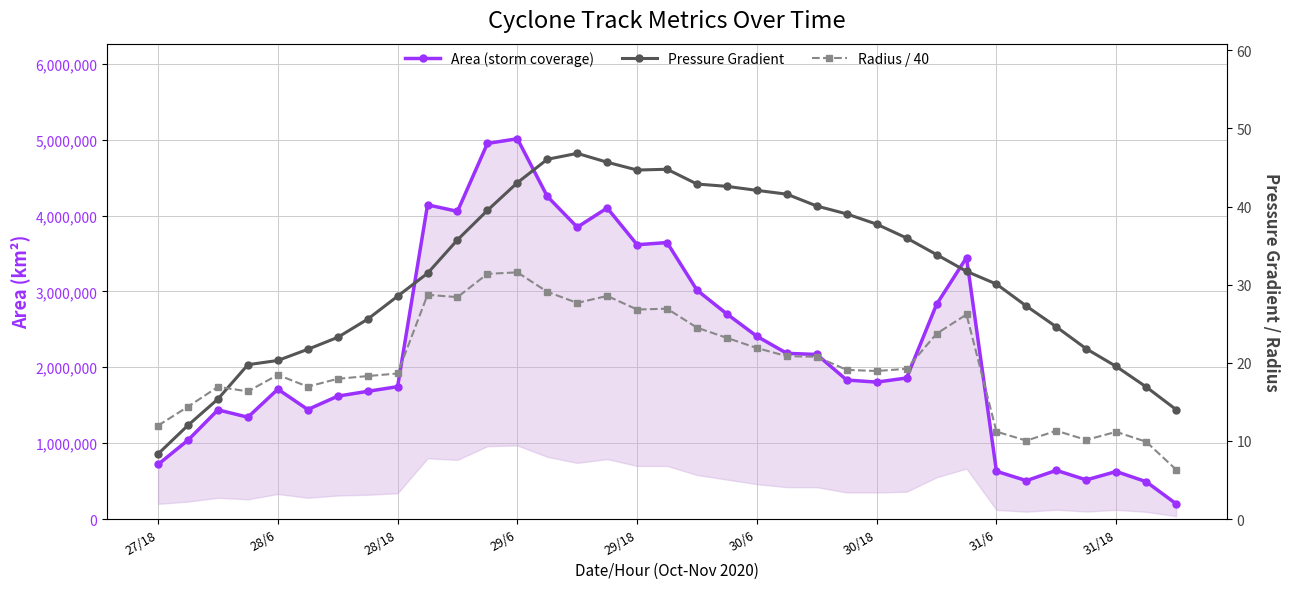

How many categories are shown in the chart?

35